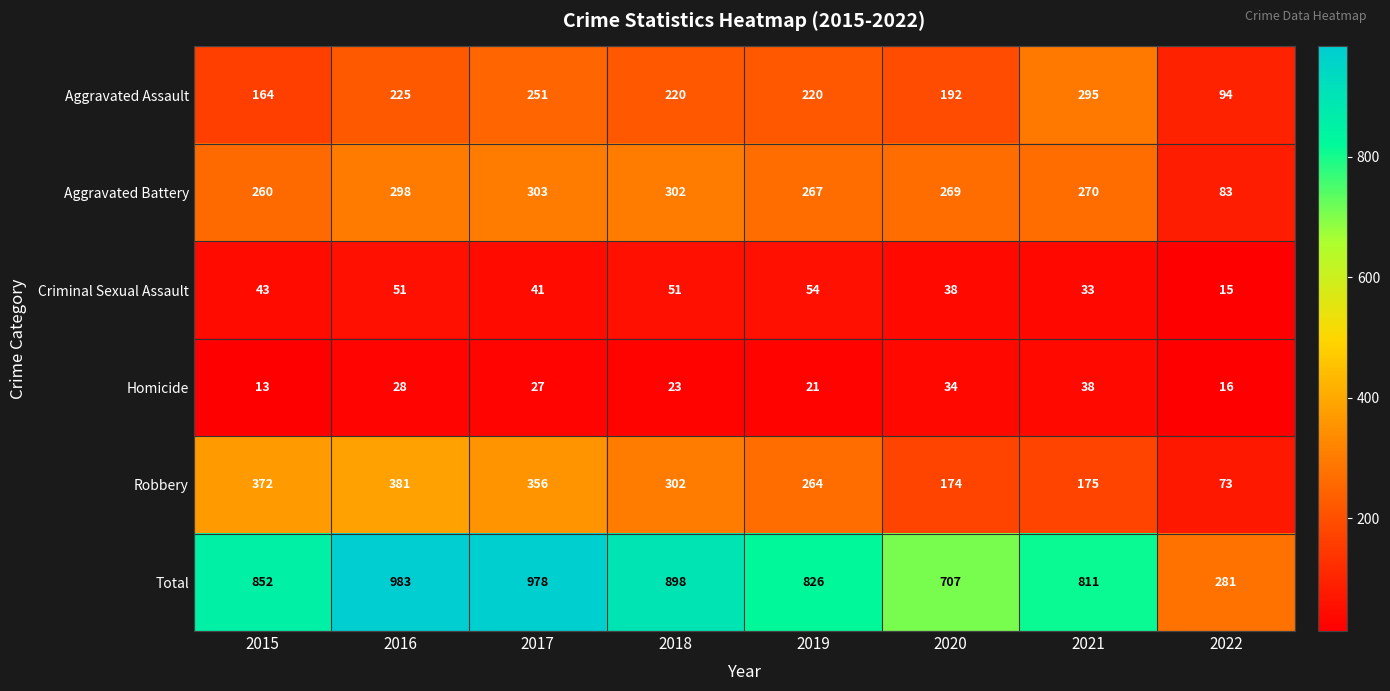

What is the maximum value for Robbery?

381